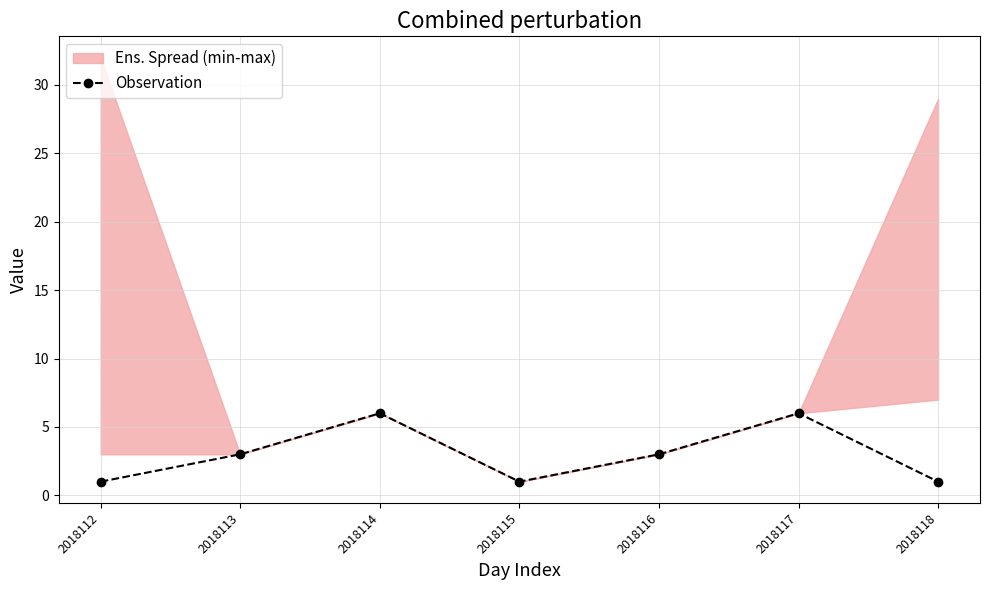

List the labels in order of value, smallest first.

2018112, 2018115, 2018118, 2018113, 2018116, 2018114, 2018117